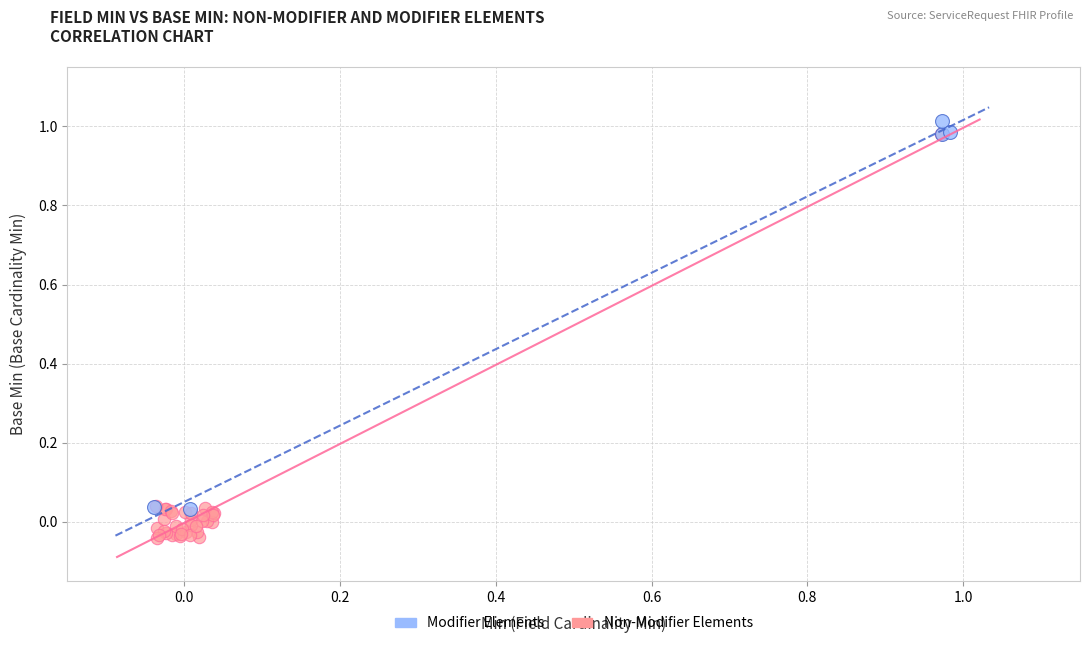

Which series contains the lowest Y value?

Non-Modifier Elements